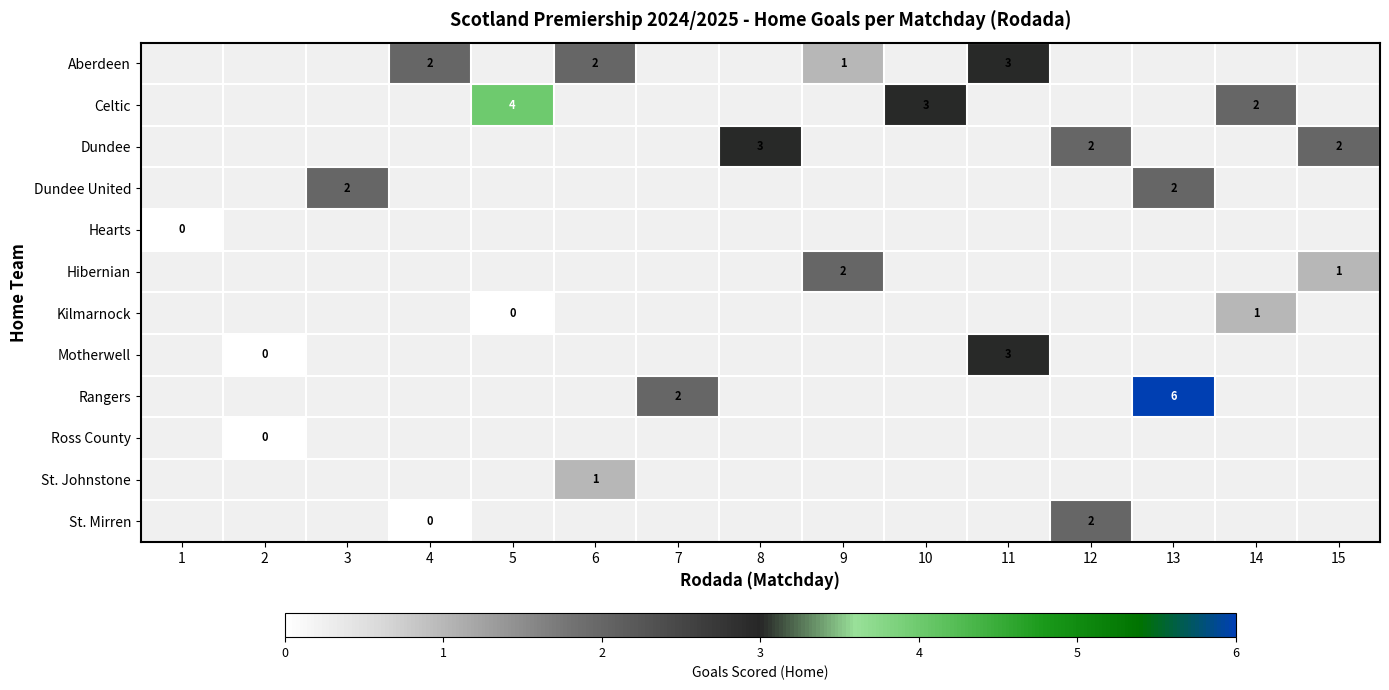

Is it true that Aberdeen equals 2 at 11?

False